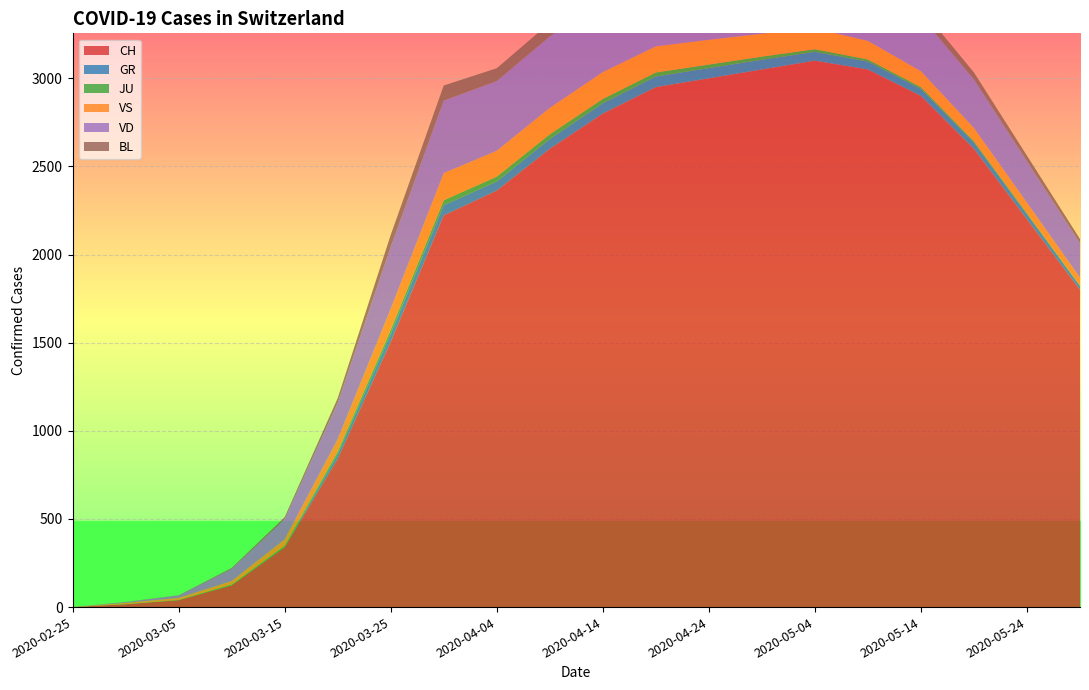

Reading left to right, what are all the values shown in this chart?

CH: 2020-02-25=0	2020-03-01=16	2020-03-05=39	2020-03-10=123	2020-03-15=339	2020-03-20=842	2020-03-25=1505	2020-03-30=2222	2020-04-04=2363	2020-04-09=2600	2020-04-14=2800	2020-04-19=2950	2020-04-24=3000	2020-04-29=3050	2020-05-04=3100	2020-05-09=3050	2020-05-14=2900	2020-05-19=2600	2020-05-24=2200	2020-05-29=1800
GR: 2020-02-25=0	2020-03-01=0	2020-03-05=0	2020-03-10=0	2020-03-15=0	2020-03-20=24	2020-03-25=45	2020-03-30=58	2020-04-04=51	2020-04-09=55	2020-04-14=58	2020-04-19=60	2020-04-24=58	2020-04-29=55	2020-05-04=50	2020-05-09=45	2020-05-14=40	2020-05-19=35	2020-05-24=28	2020-05-29=20
JU: 2020-02-25=0	2020-03-01=1	2020-03-05=2	2020-03-10=5	2020-03-15=9	2020-03-20=14	2020-03-25=23	2020-03-30=28	2020-04-04=28	2020-04-09=27	2020-04-14=25	2020-04-19=23	2020-04-24=20	2020-04-29=18	2020-05-04=15	2020-05-09=12	2020-05-14=10	2020-05-19=8	2020-05-24=6	2020-05-29=4
VS: 2020-02-25=0	2020-03-01=7	2020-03-05=11	2020-03-10=20	2020-03-15=36	2020-03-20=73	2020-03-25=119	2020-03-30=154	2020-04-04=147	2020-04-09=150	2020-04-14=152	2020-04-19=148	2020-04-24=140	2020-04-29=130	2020-05-04=118	2020-05-09=105	2020-05-14=90	2020-05-19=75	2020-05-24=60	2020-05-29=45
VD: 2020-02-25=0	2020-03-01=4	2020-03-05=14	2020-03-10=69	2020-03-15=114	2020-03-20=205	2020-03-25=351	2020-03-30=411	2020-04-04=395	2020-04-09=405	2020-04-14=415	2020-04-19=410	2020-04-24=400	2020-04-29=385	2020-05-04=365	2020-05-09=340	2020-05-14=310	2020-05-19=275	2020-05-24=235	2020-05-29=195
BL: 2020-02-25=0	2020-03-01=1	2020-03-05=1	2020-03-10=5	2020-03-15=12	2020-03-20=27	2020-03-25=68	2020-03-30=86	2020-04-04=73	2020-04-09=78	2020-04-14=82	2020-04-19=80	2020-04-24=75	2020-04-29=70	2020-05-04=62	2020-05-09=55	2020-05-14=48	2020-05-19=40	2020-05-24=32	2020-05-29=24